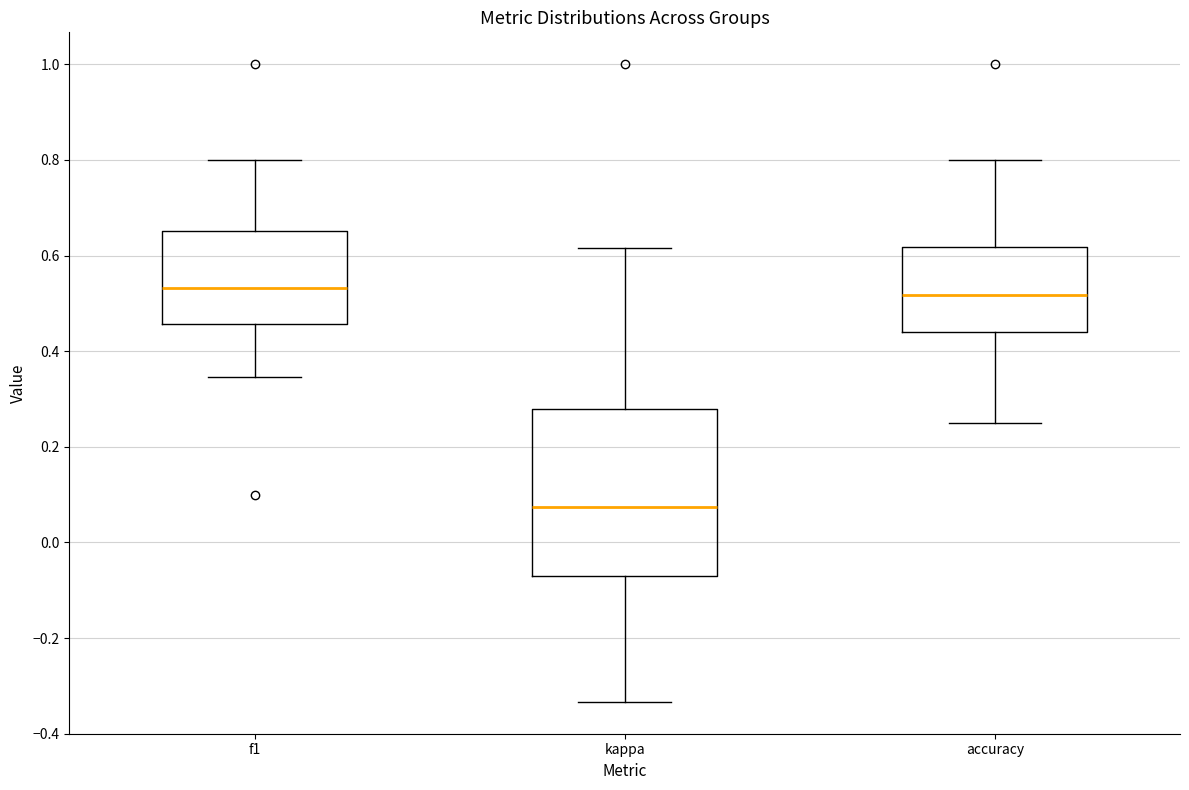

Reading left to right, read every box against the y-axis: the position of its median line, the range the box covers, and the ends of its whiskers. The values are not printed on the chart, so give them approximately, as read against the axis.

f1: median 0.54, box 0.46 to 0.66, whiskers 0.34 to 0.80
kappa: median 0.08, box -0.06 to 0.28, whiskers -0.34 to 0.62
accuracy: median 0.52, box 0.44 to 0.62, whiskers 0.26 to 0.80